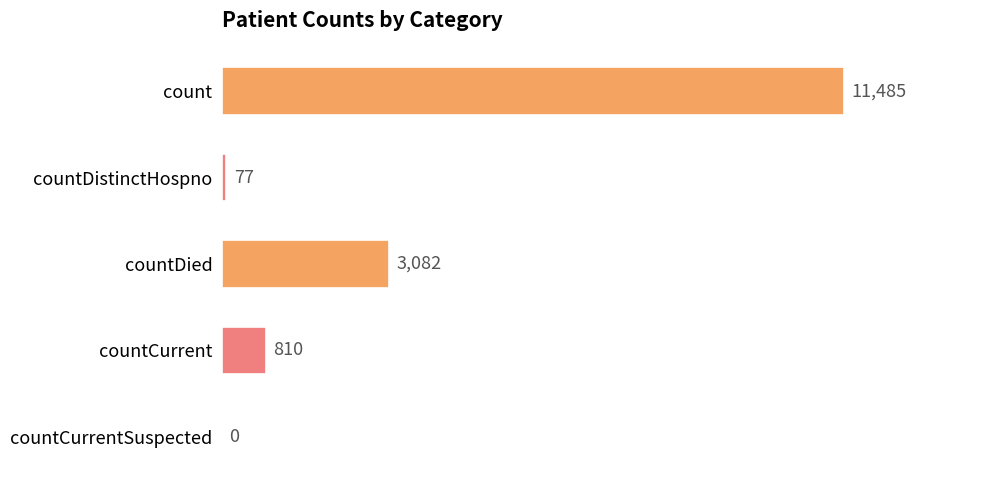

How many positive values are there?

4